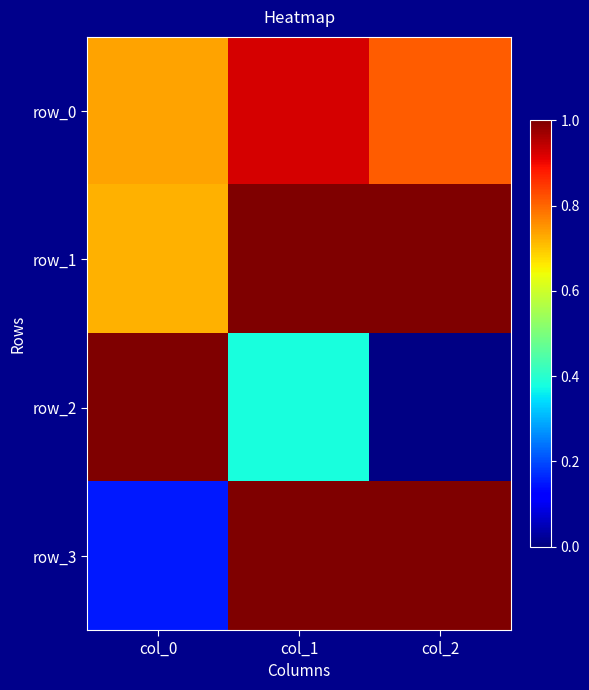

What is the sum of the row_3 values at col_2 and col_0?

1.2